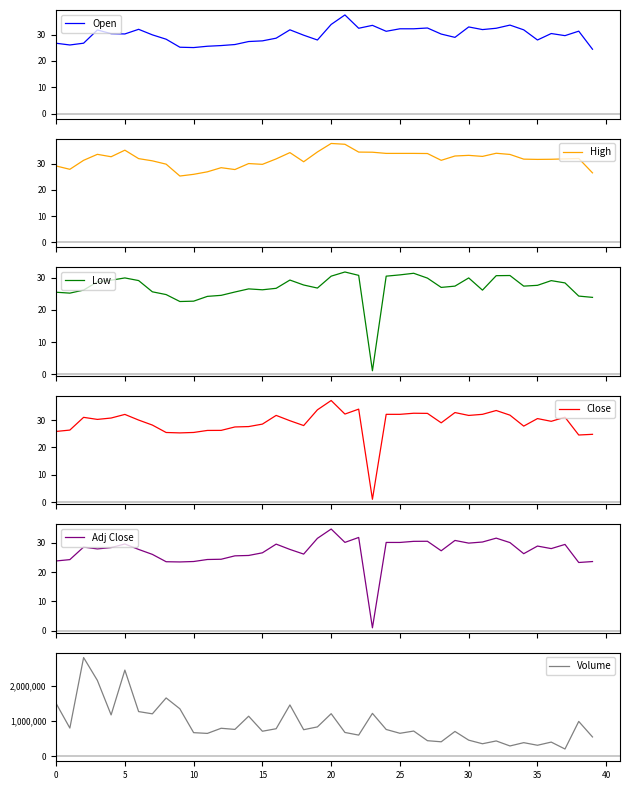

List the series in order of their peak value, highest first.

Volume, High, Open, Close, Adj Close, Low